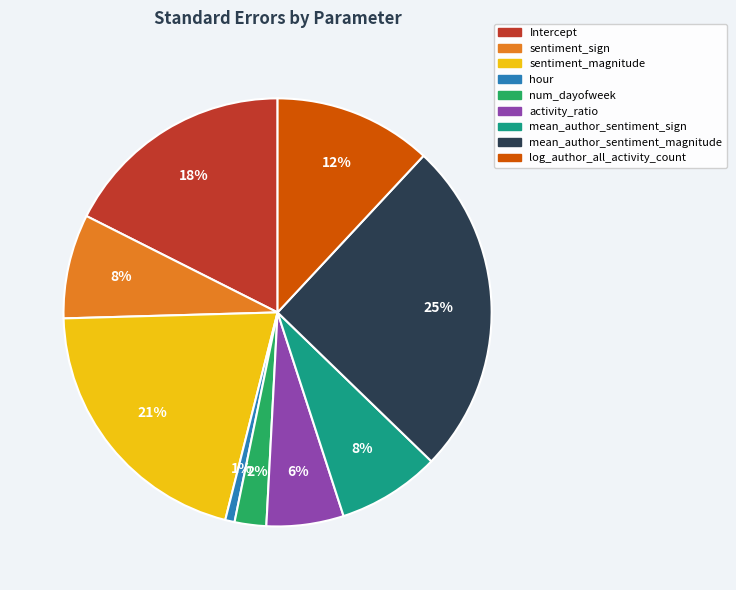

To the nearest percent, what is the combined percentage of num_dayofweek and Intercept?

20%